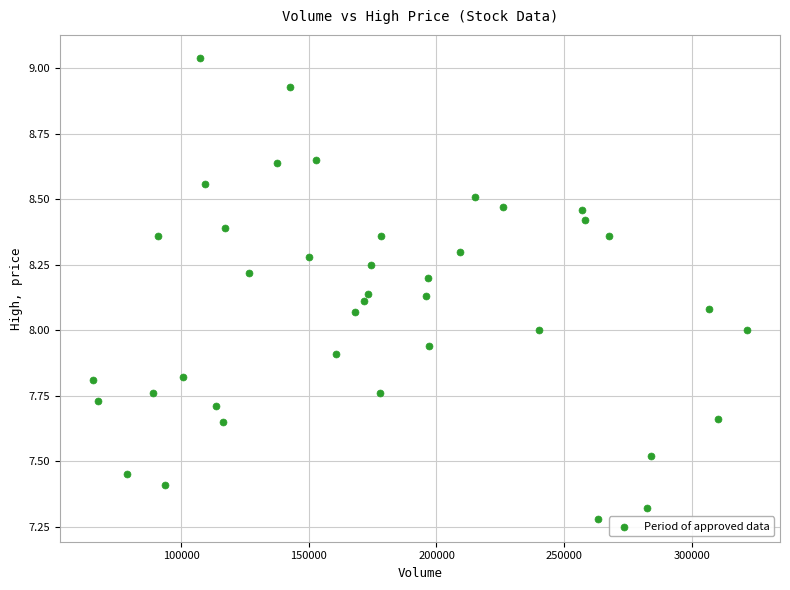

What is the range of Y values (max minus min)?

1.8